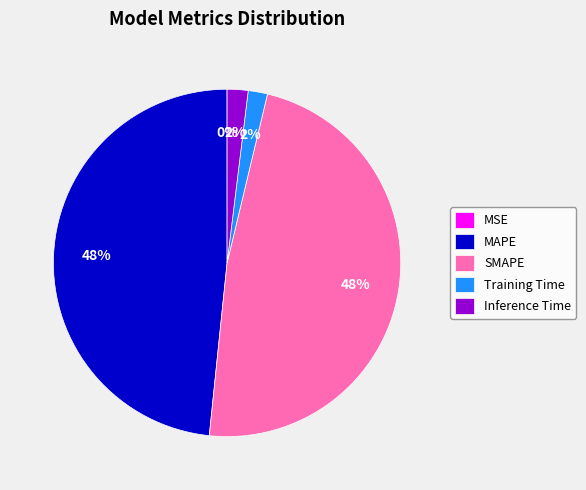

To the nearest percent, what portion does MAPE represent?

48%